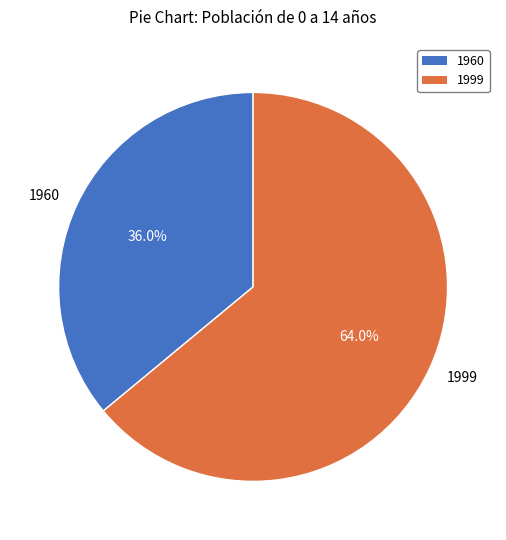

What is the majority slice?

1999